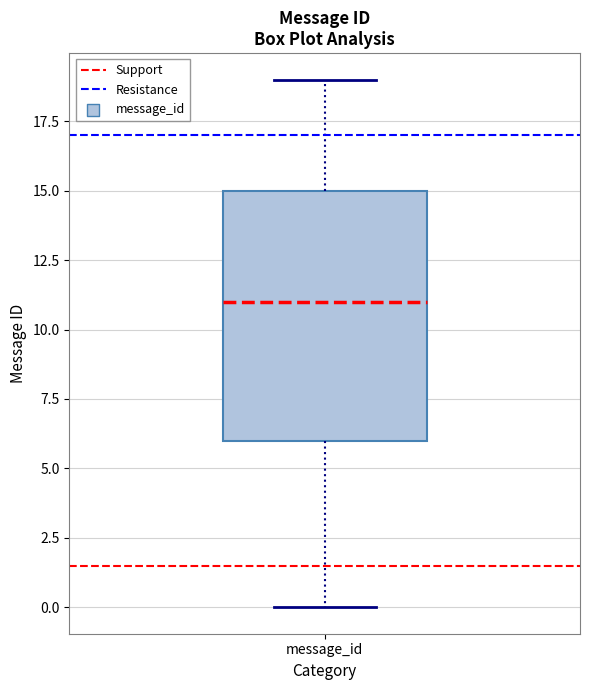

Read this box plot against the y-axis: the position of the median line, the range covered by the box, and the ends of both whiskers. The values are not printed on the chart, so give them approximately, as read against the axis.

median 11, box 6 to 15, whiskers 0 to 19